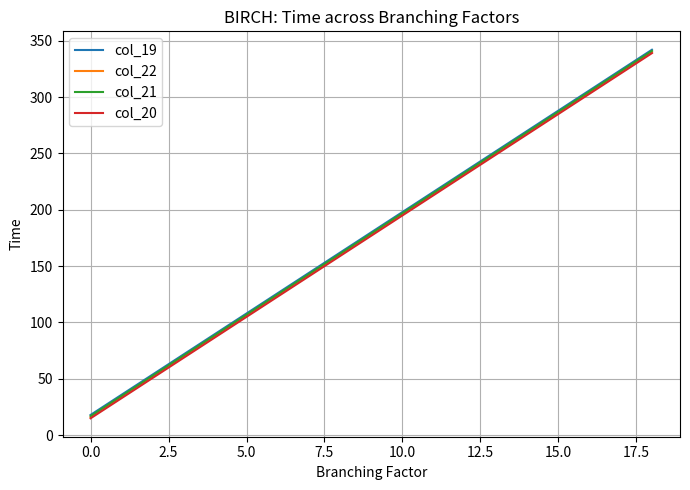

What are all the series names shown in the legend?

col_19, col_22, col_21, col_20